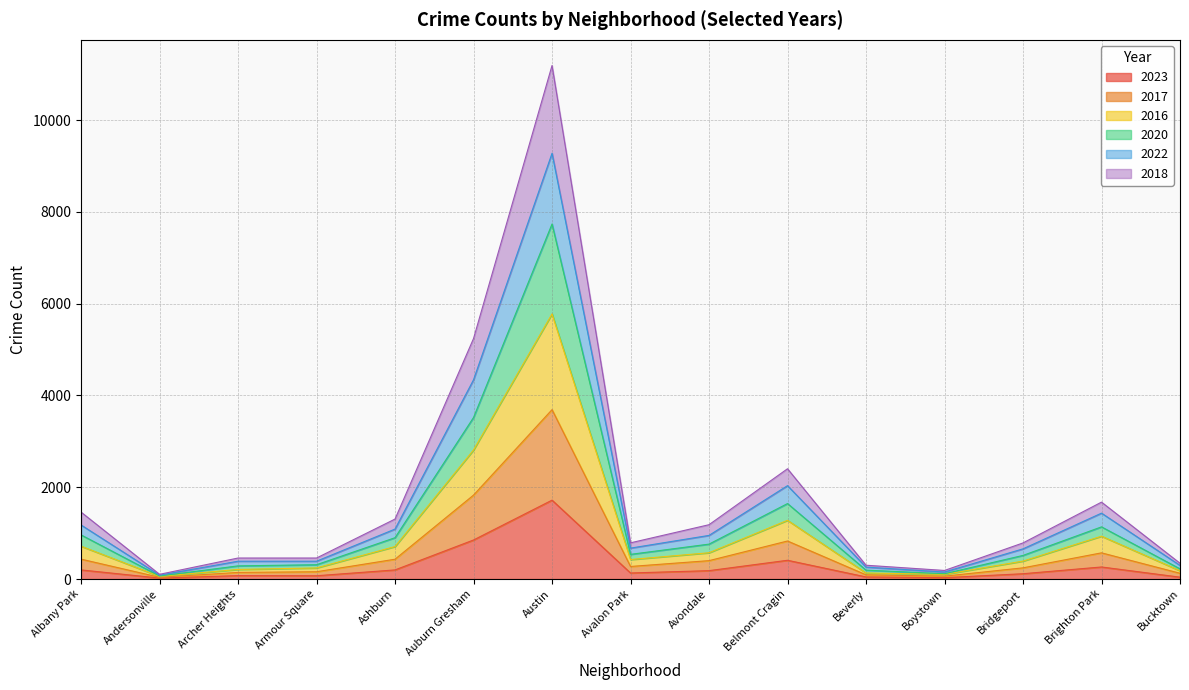

True or false: 2017 and 2018 intersect in this chart.

False